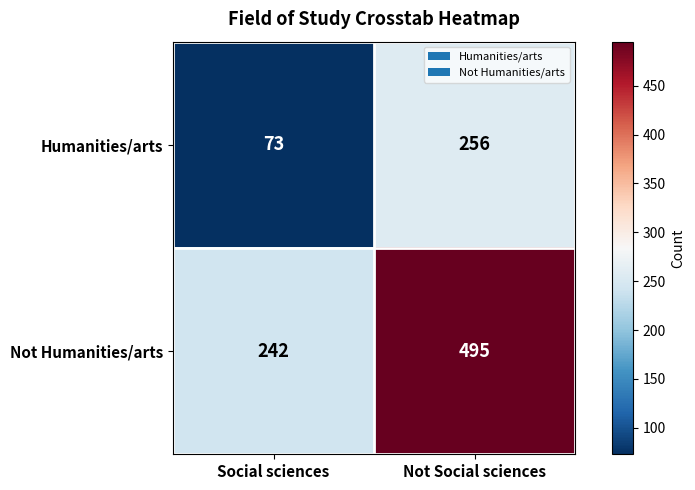

At which category is the sum across all series the highest?

Not Social sciences